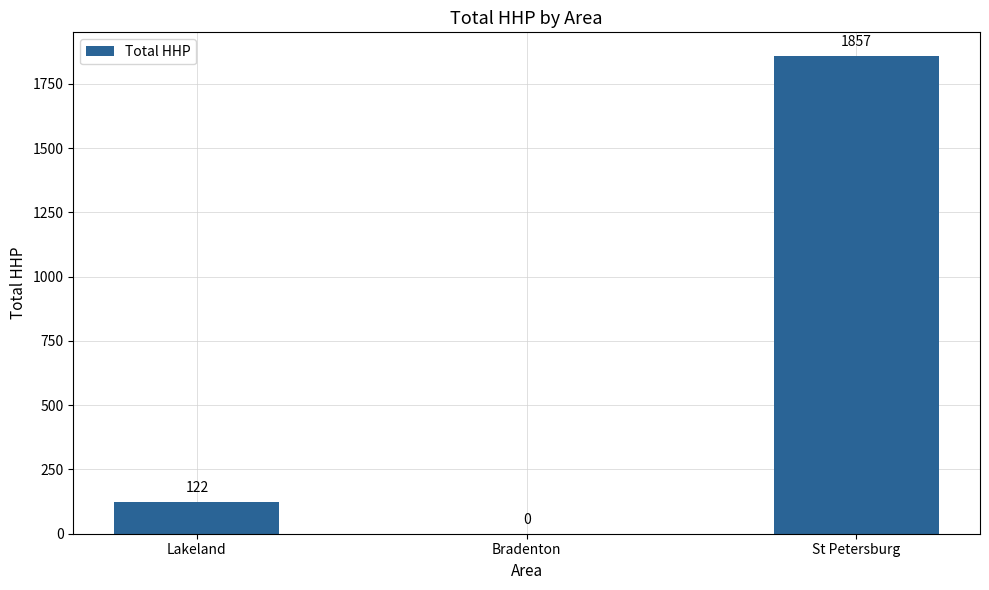

Which category has the highest value across all series?

St Petersburg